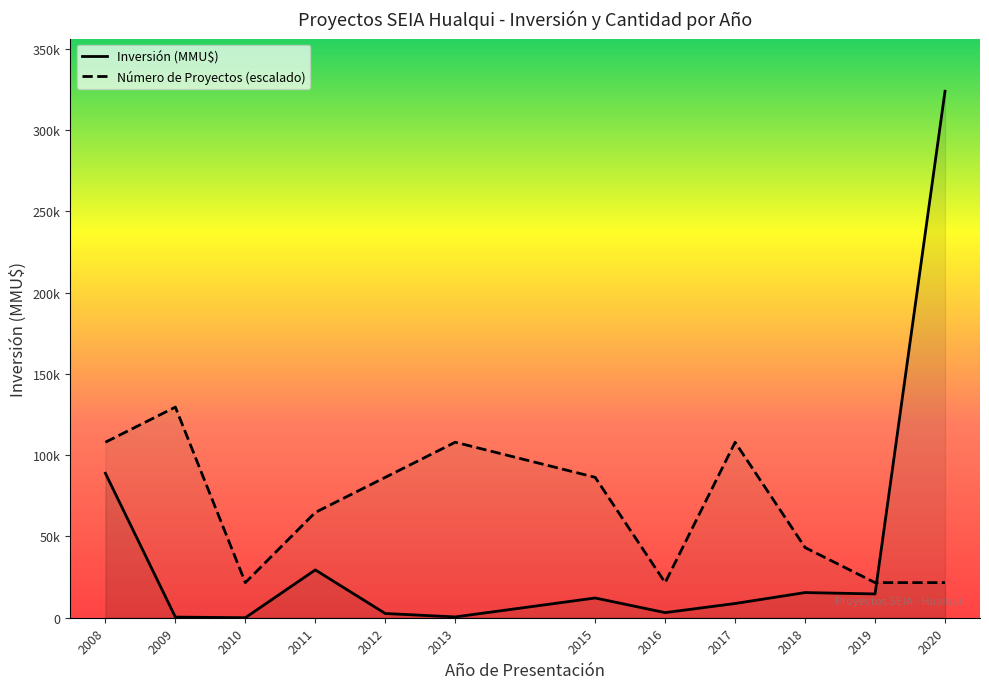

What is the average value of the Inversión (MMU$) series?

41669.0